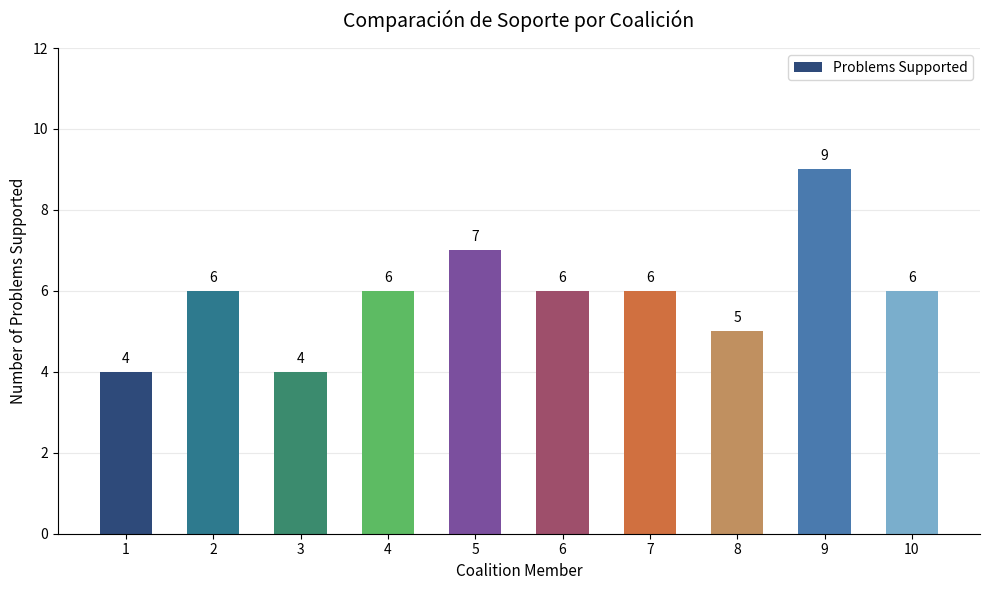

How many values are between 5 and 6?

6